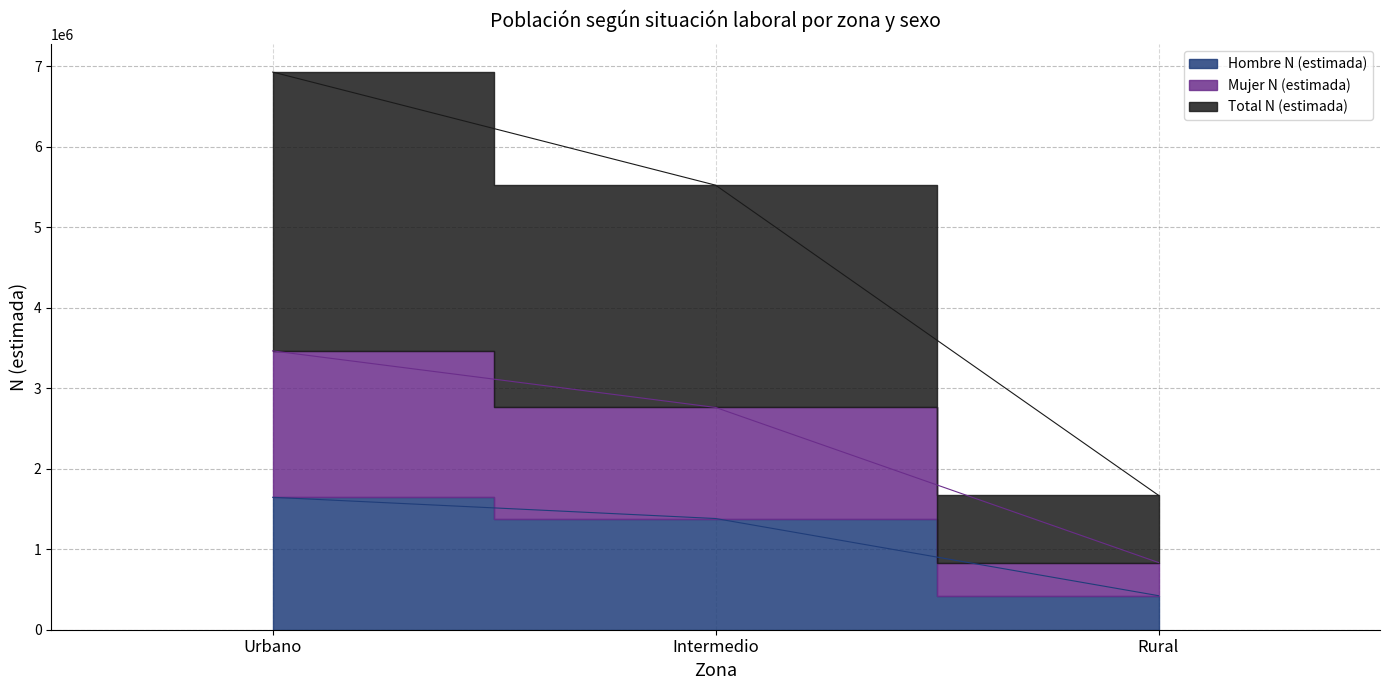

Reading right to left, transcribe all the data shown in this chart.

Hombre N (estimada): 422814	1381478	1645209
Mujer N (estimada): 834709	2761212	3463918
Total N (estimada): 1669418	5522424	6927836